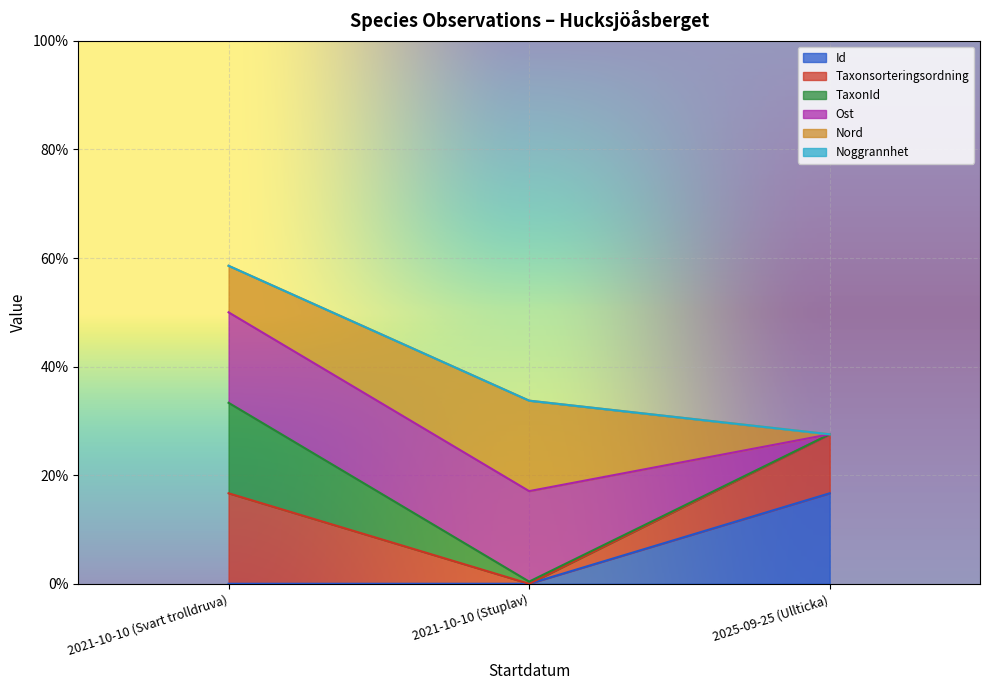

What is the sum of all Nord values?

1.6